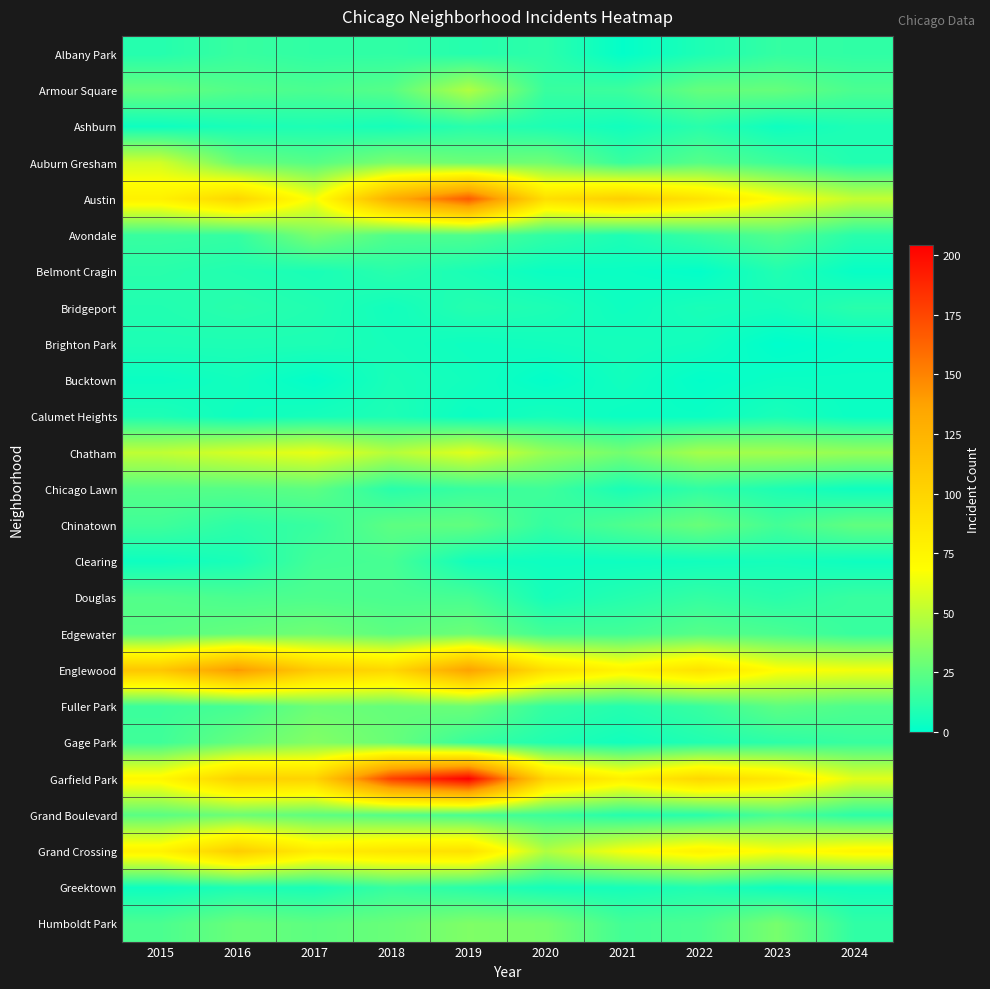

Which category has the lowest value across all series?

2023